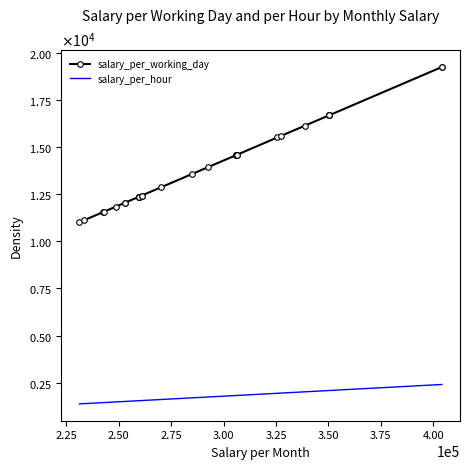

Does the chart have visible grid lines?

No